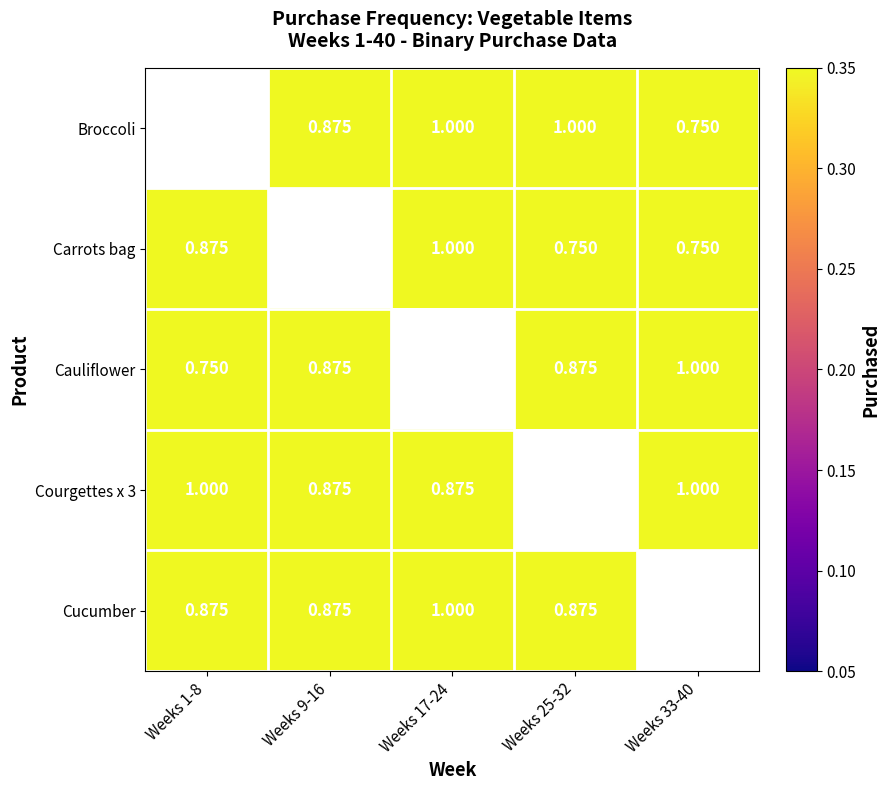

Is it true that Cucumber equals 1.4 at Weeks 33-40?

False